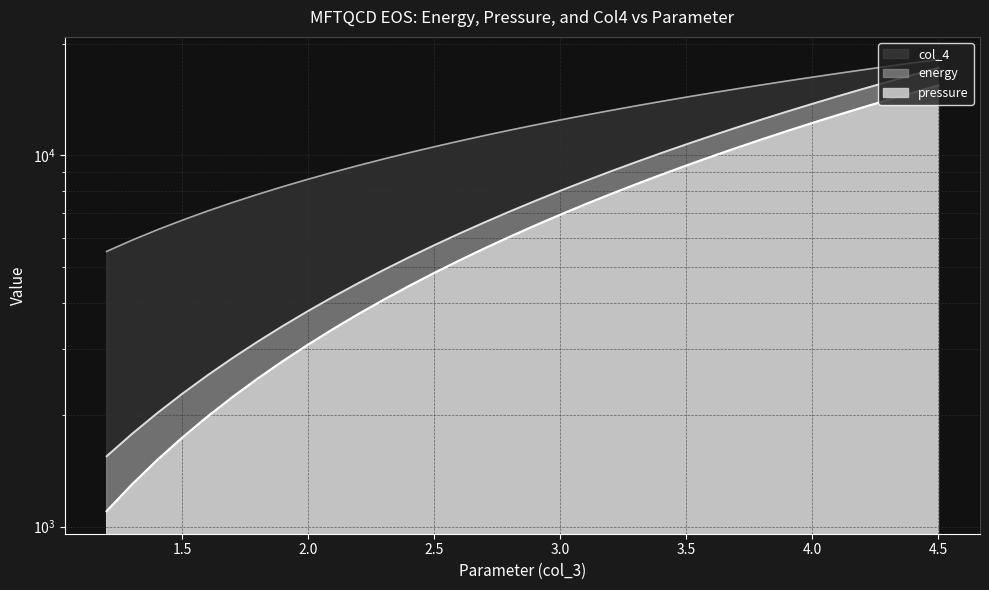

The energy series shows 7681.8 at 2.5. True or false?

False